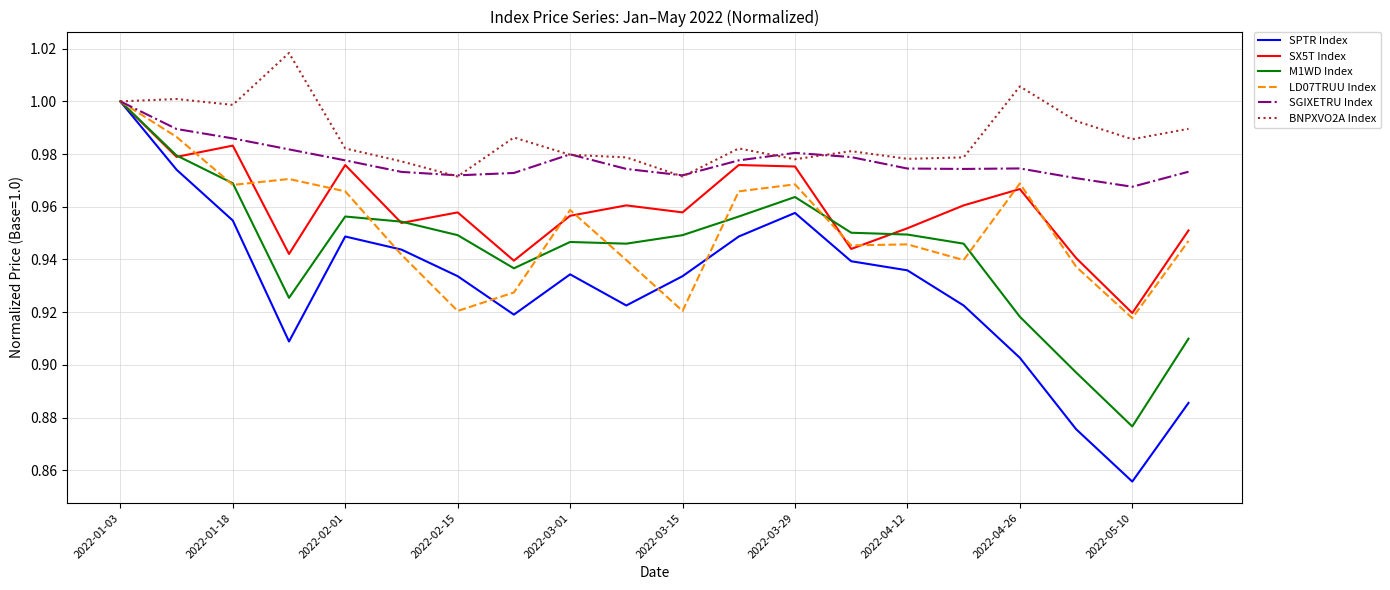

Which series has the largest range (max minus min)?

SPTR Index